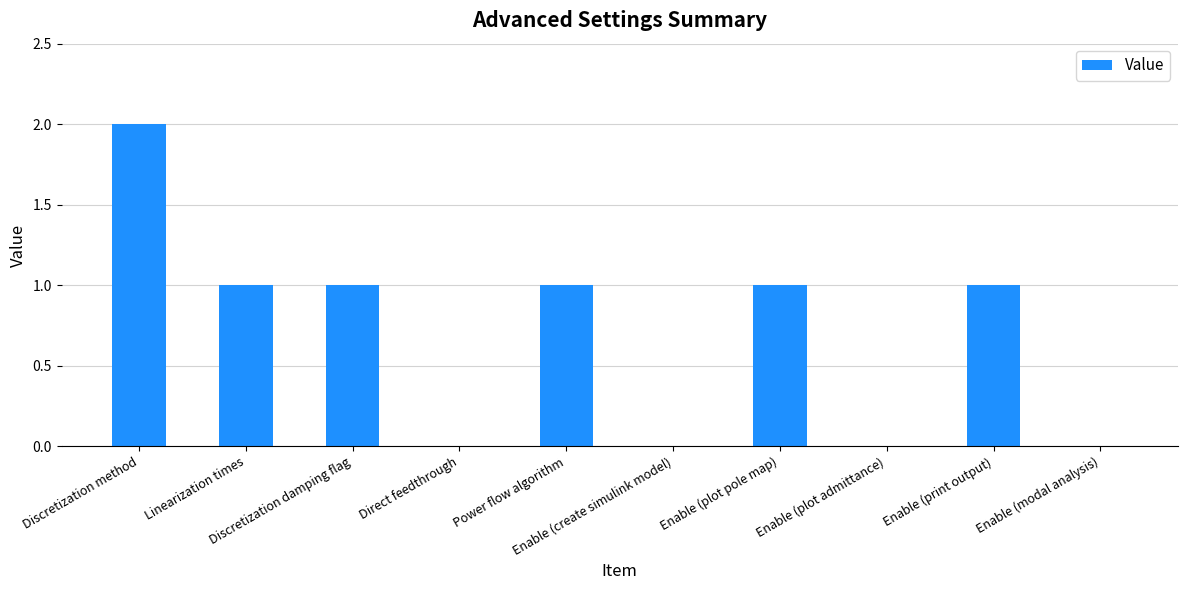

What is the sum of all values?

7